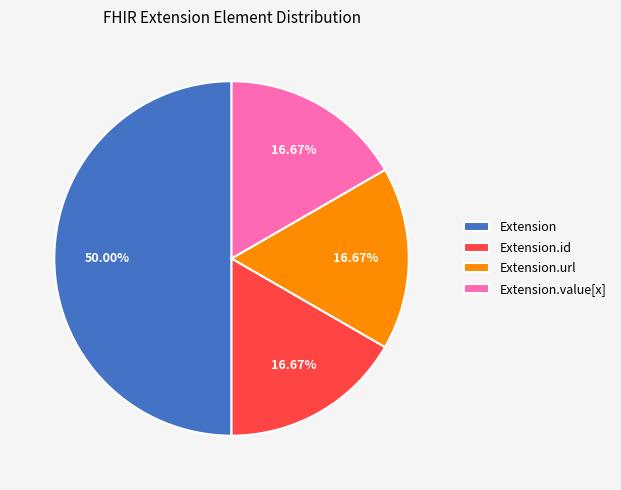

To the nearest percent, what is the difference between the largest and smallest slice percentages?

33%